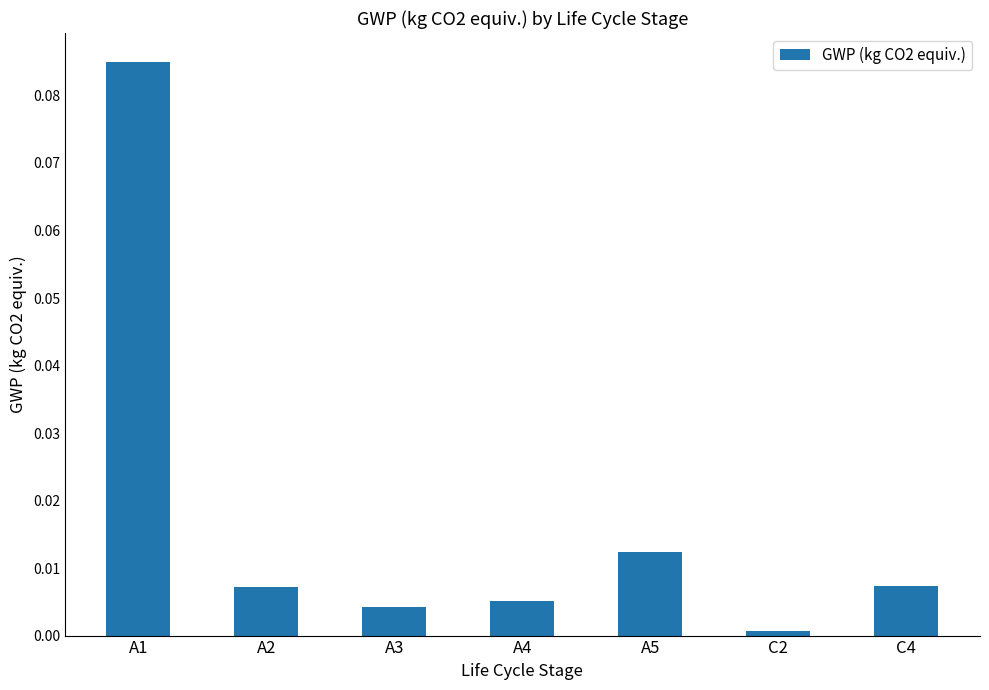

What position from the right is C4?

1